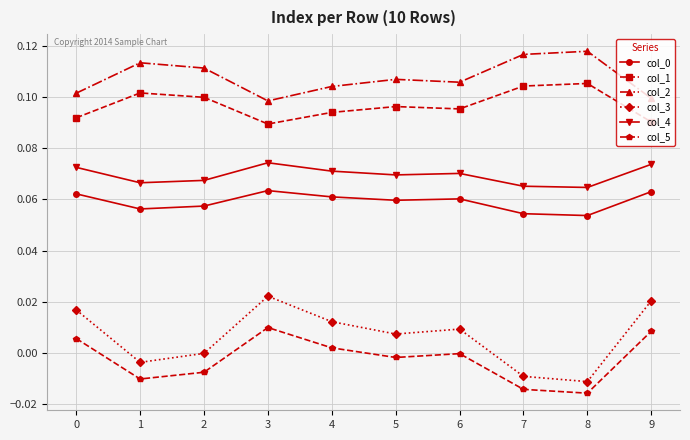

Which series has the widest spread of values?

col_3